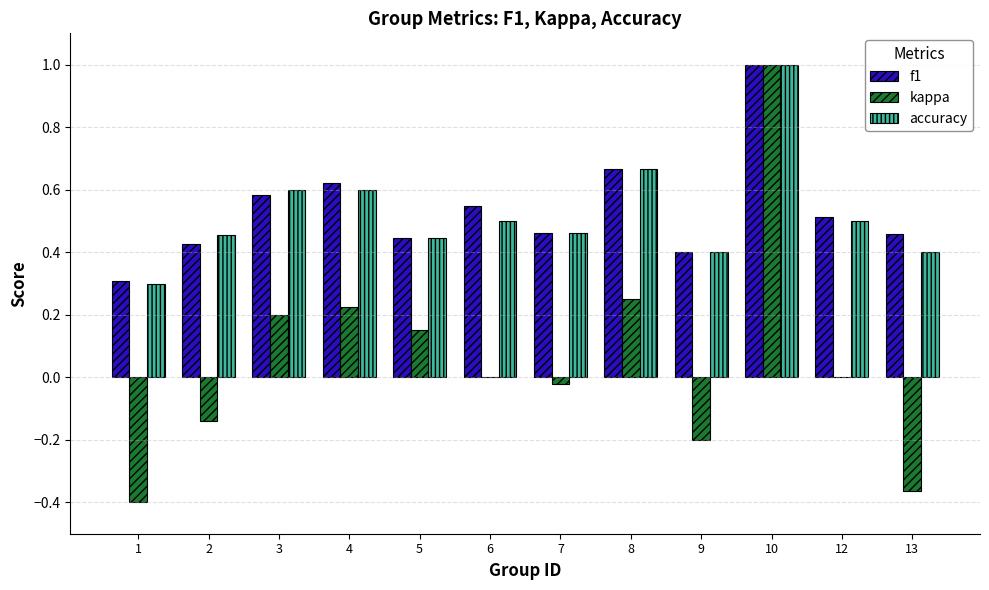

What is the total value across all series at 10?

3.0